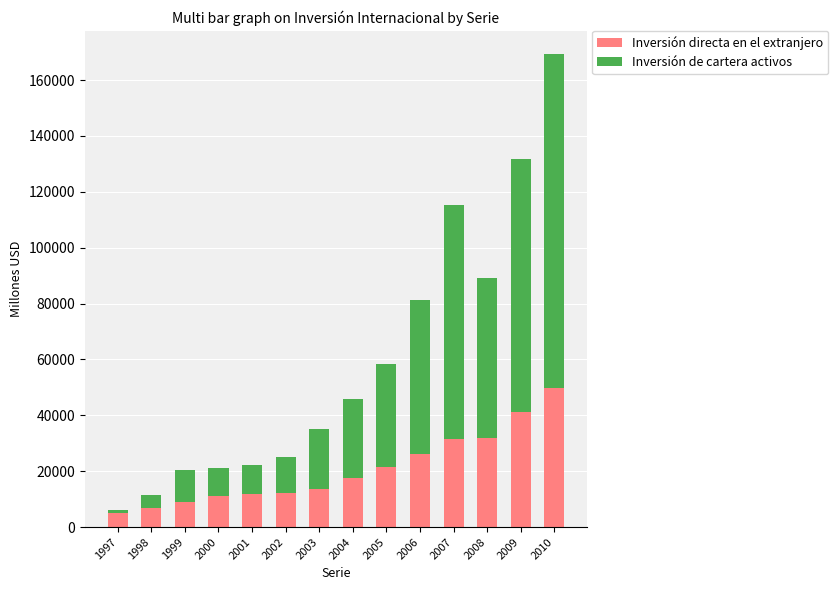

What is the difference between the maximum and second lowest values in the Inversión directa en el extranjero series?

43103